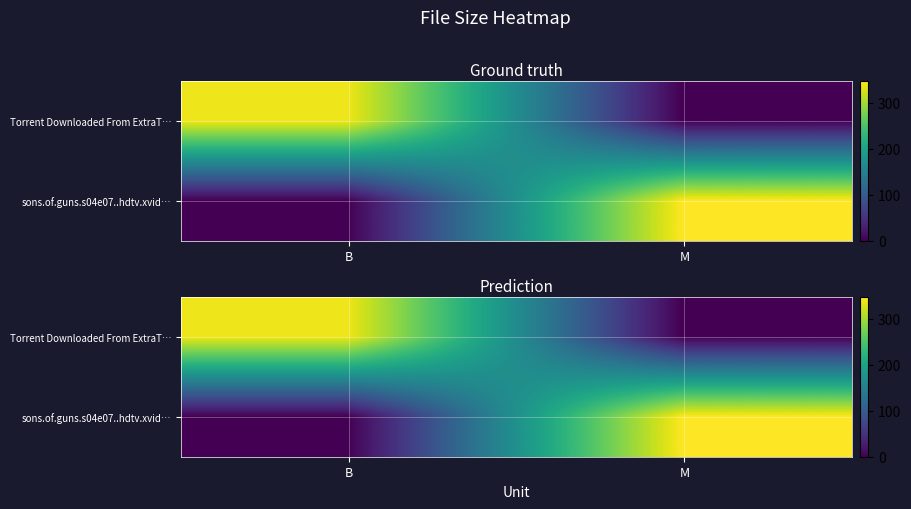

At which category is the sum across all series the highest?

M